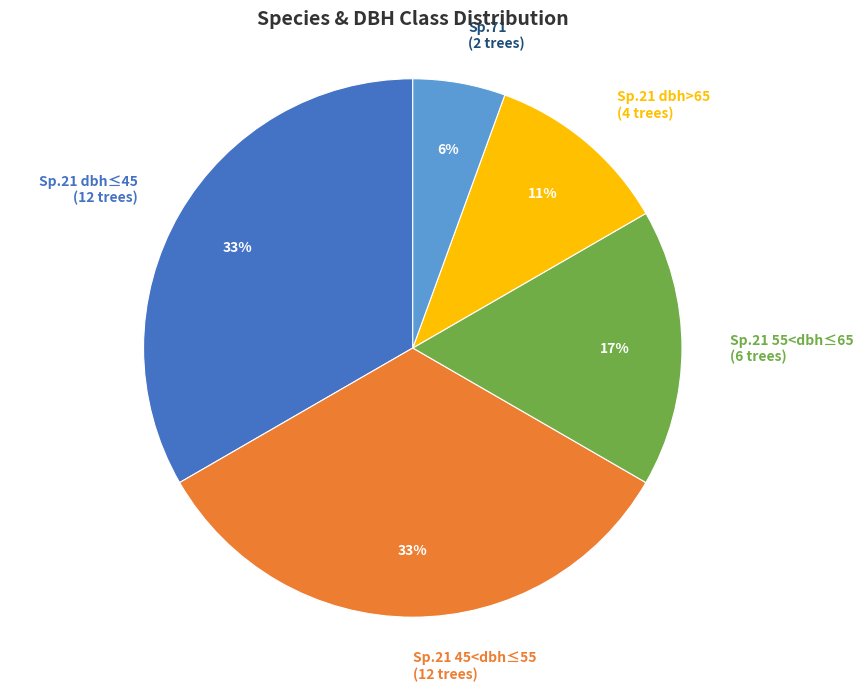

What is the smallest slice in the pie chart?

Sp.71 (2 trees)